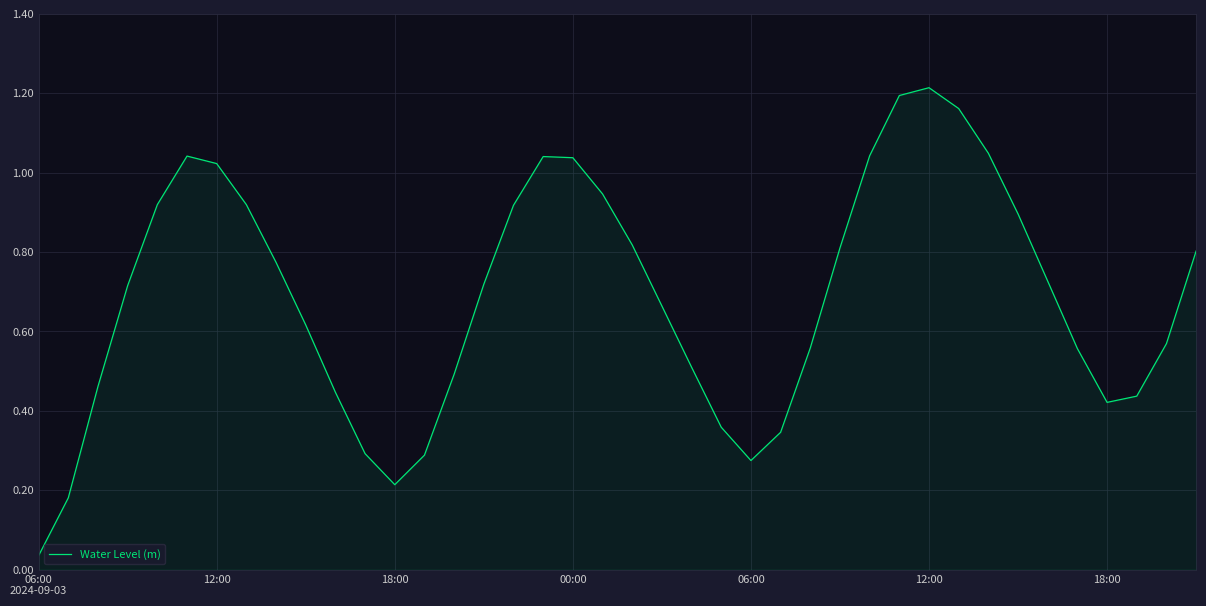

How many lines are shown in the chart?

1